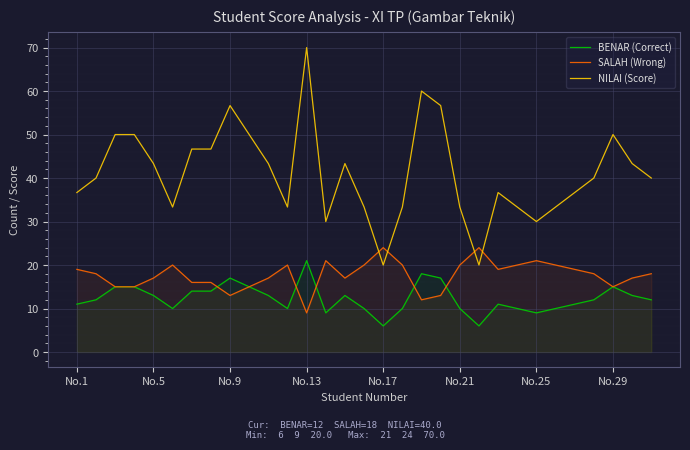

What is the spread (max minus min) of values at No.13?

61.0